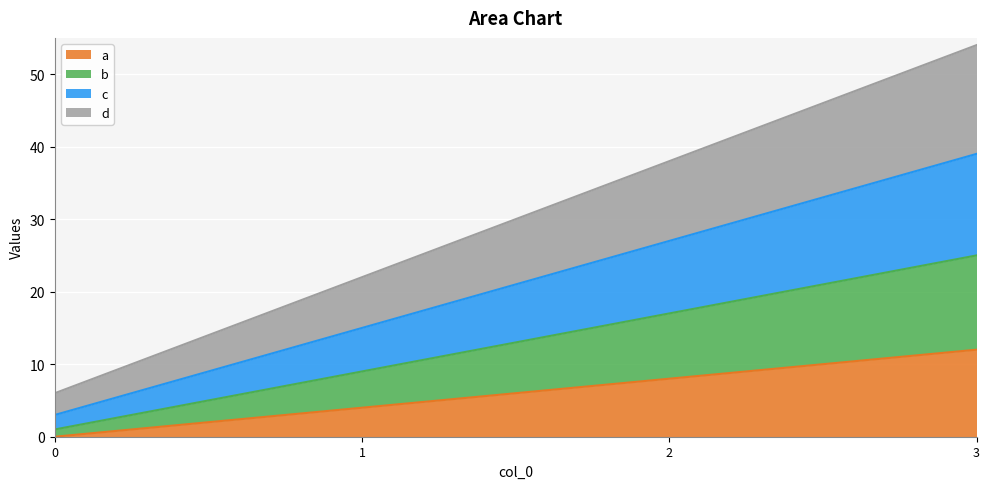

Reading left to right, what are all the values shown in this chart?

a: 0	4	8	12
b: 1	9	17	25
c: 3	15	27	39
d: 6	22	38	54